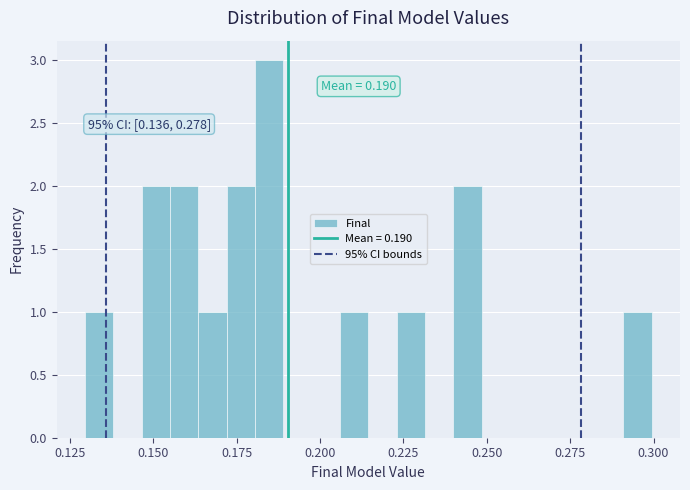

Around what value on the x-axis is the tallest bar? Give the approximate position of its centre, as read against the axis.

0.185